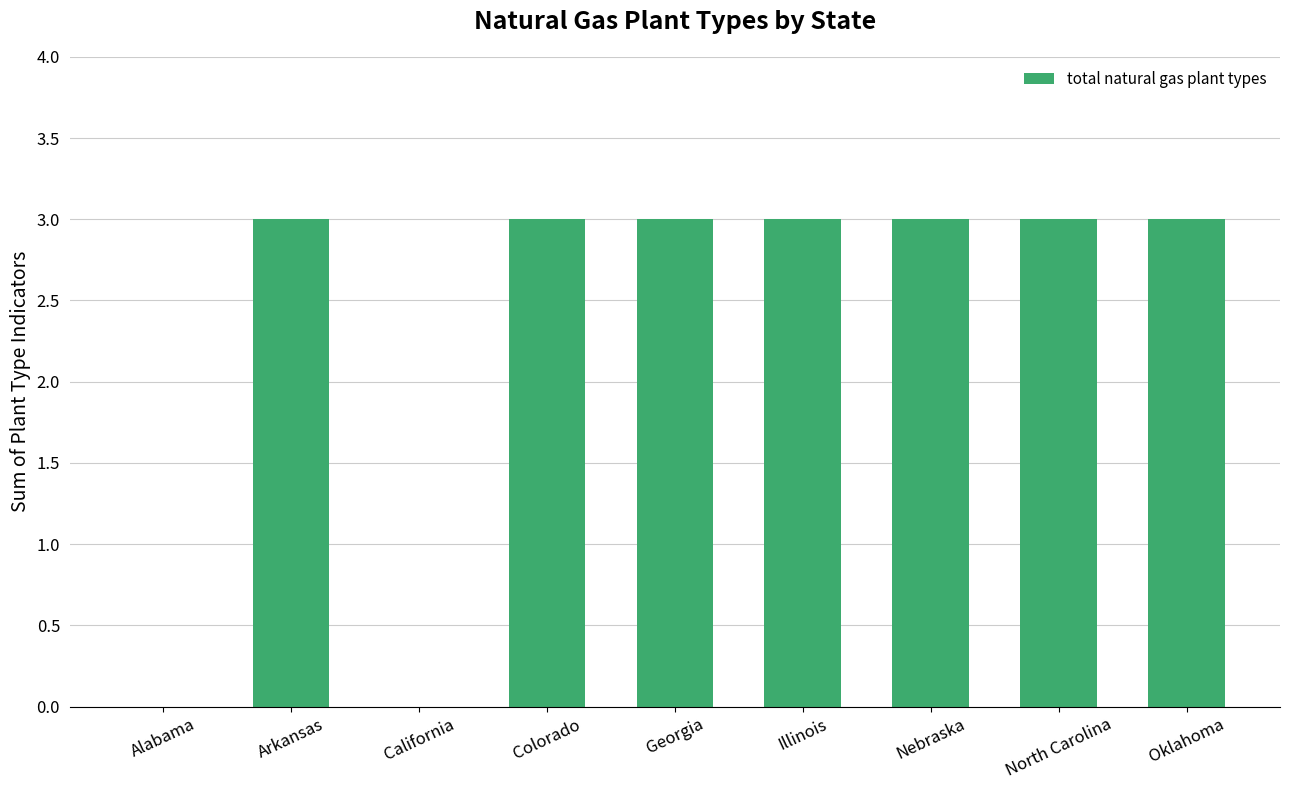

What value does the data have at Colorado?

3